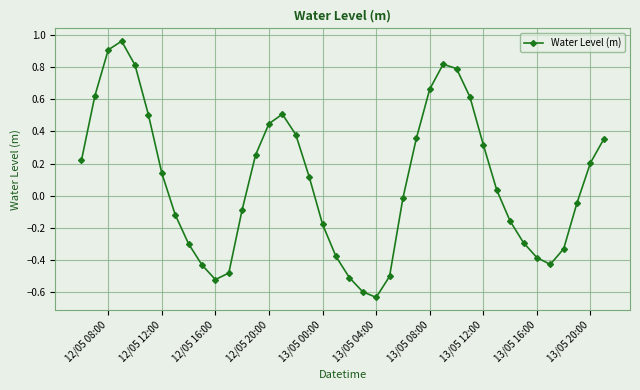

How many points are lower than both their immediate neighbors (excluding endpoints)?

3